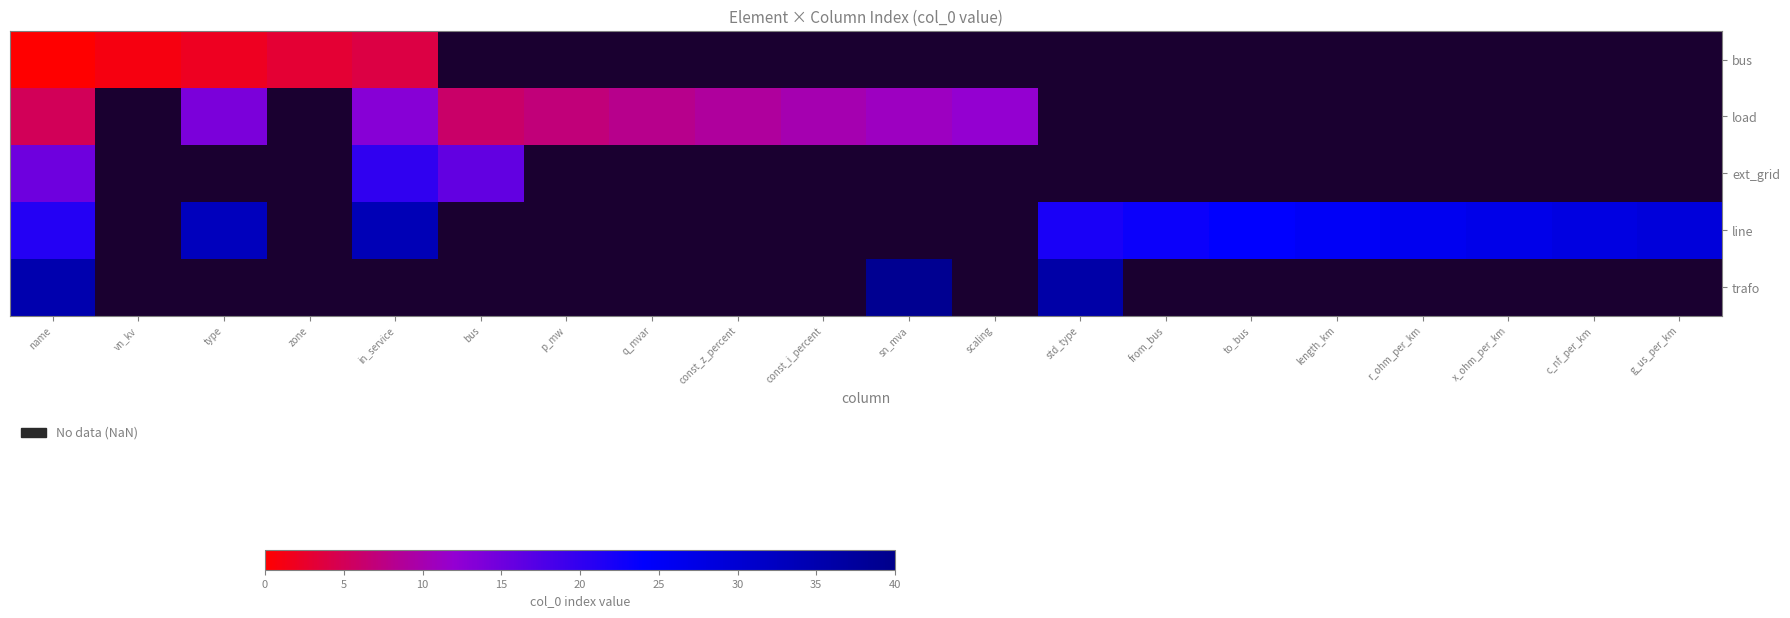

What is the maximum value shown in the chart?

39.0